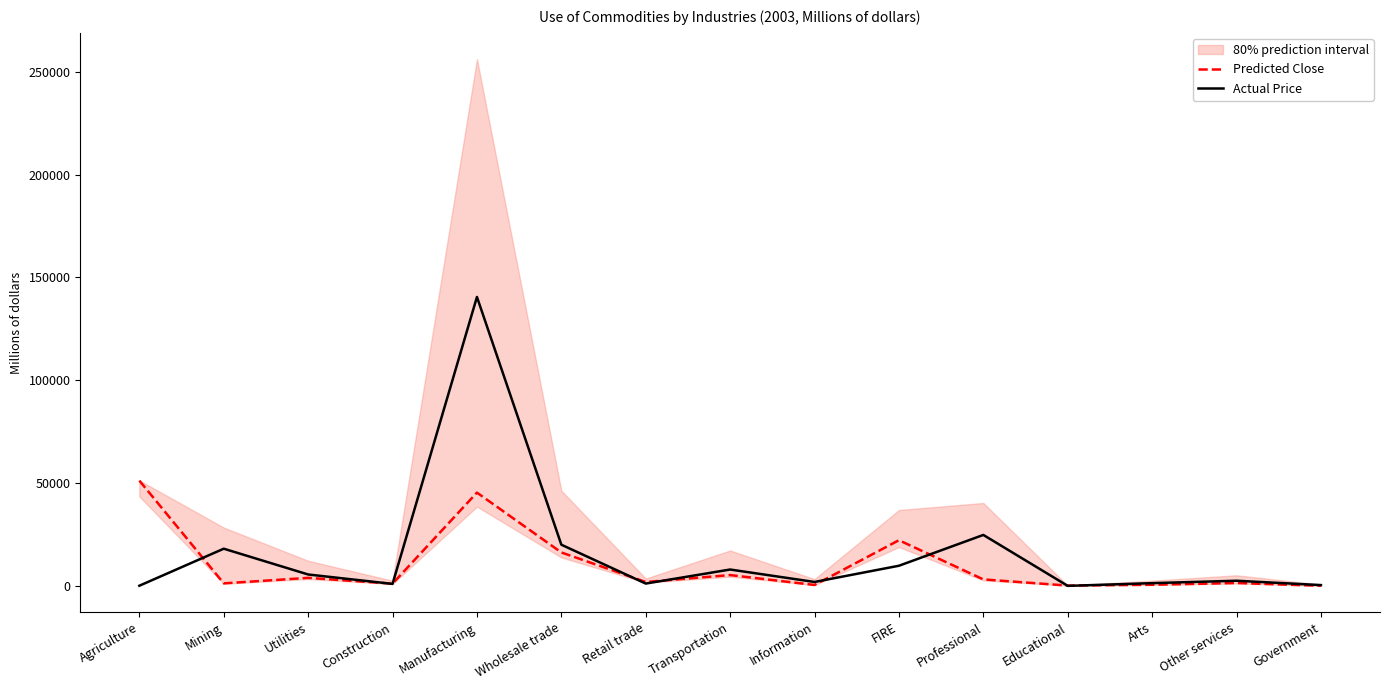

What is the difference between the highest and lowest values at Wholesale trade?

3761.4